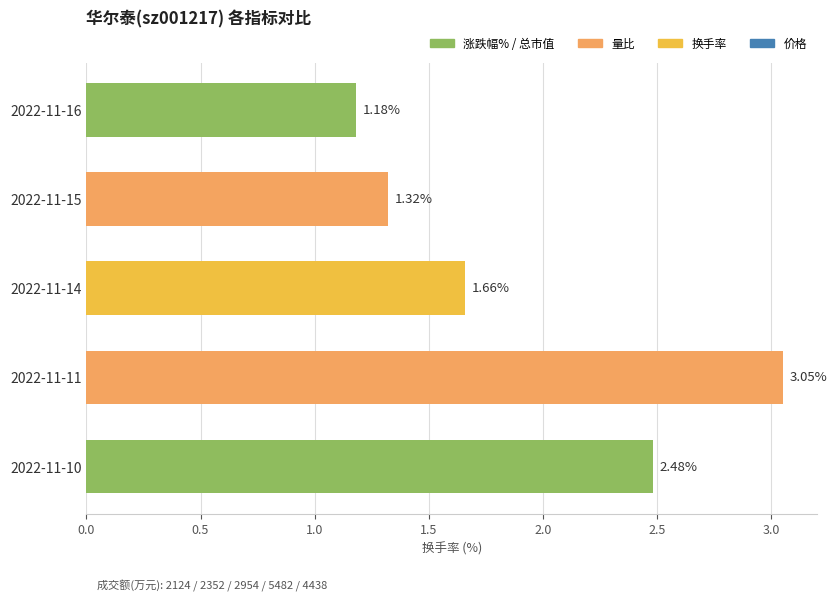

Rank the categories by value from highest to lowest.

2022-11-11, 2022-11-10, 2022-11-14, 2022-11-15, 2022-11-16